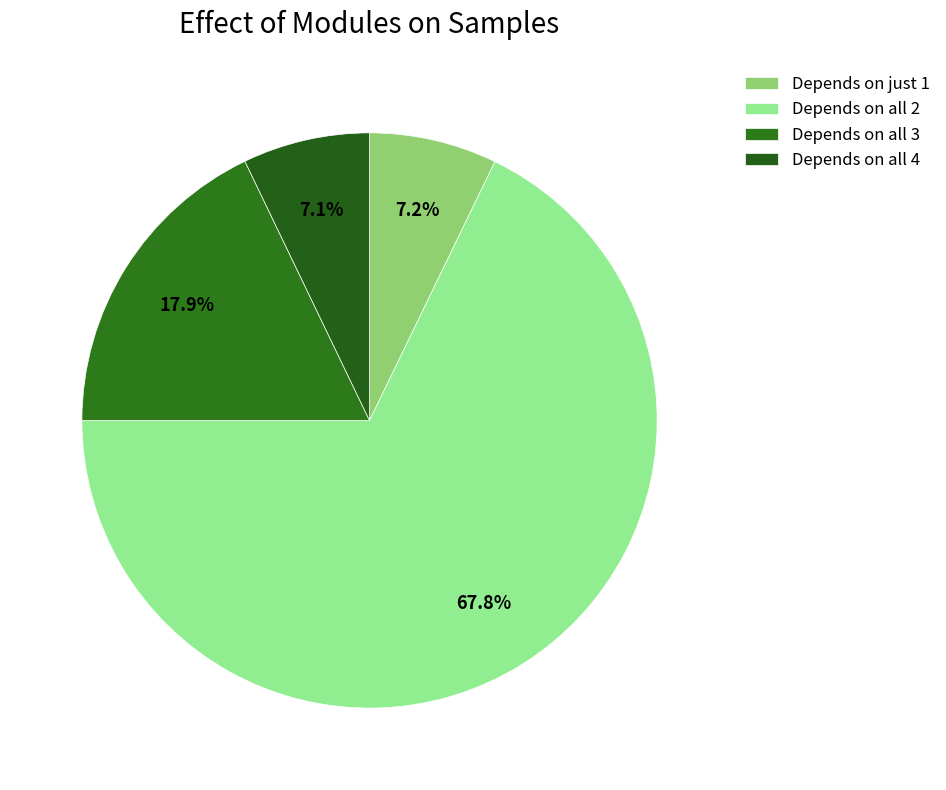

To the nearest percent, what is the average slice percentage?

25%